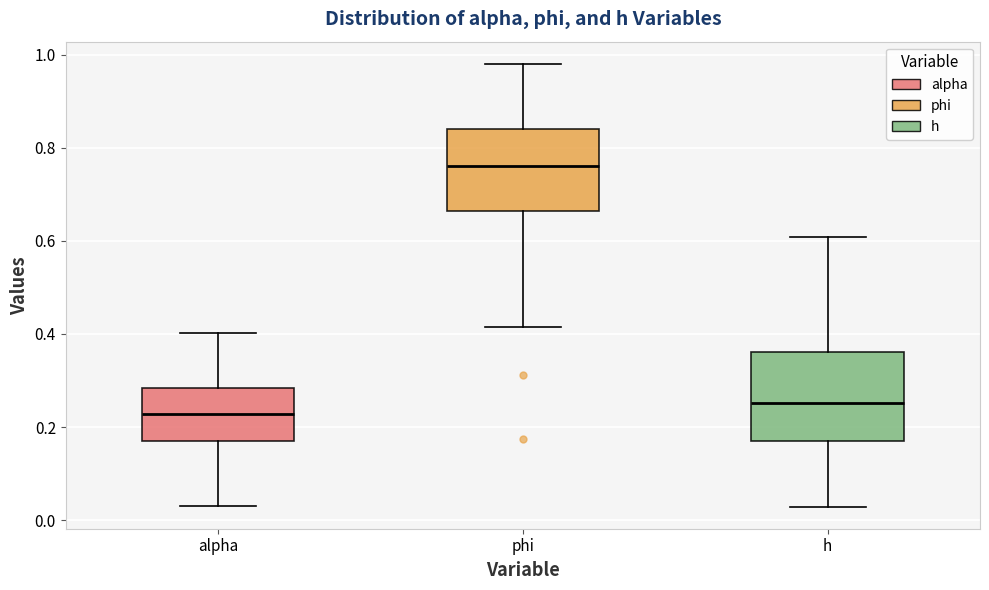

Where does the lower whisker of the box for h end on the y-axis? The values are not printed on the chart, so give them approximately, as read against the axis.

0.02